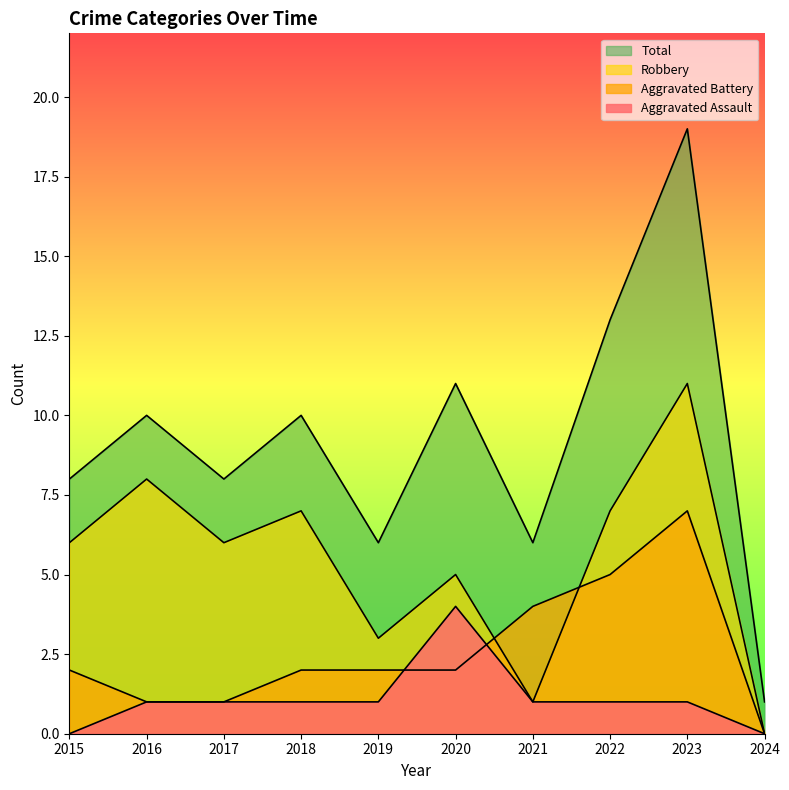

True or false: Robbery has more than 0 points higher than both neighbors.

True